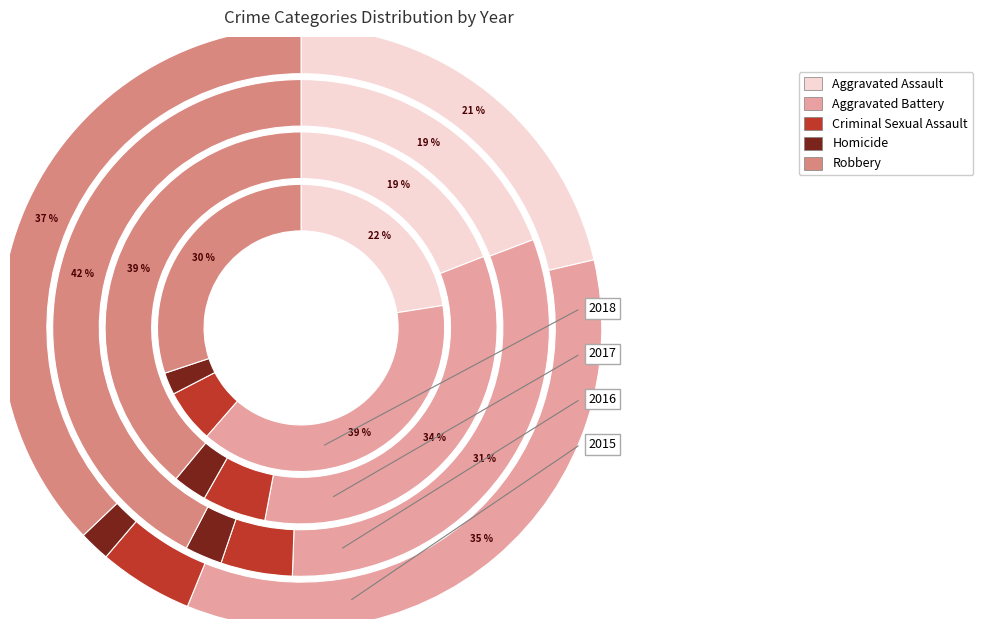

Which series has the largest range (max minus min)?

Robbery